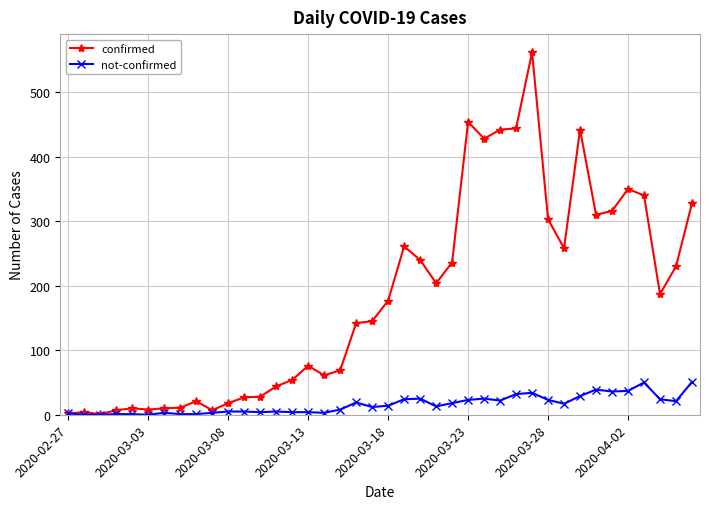

Does the chart have visible grid lines?

Yes